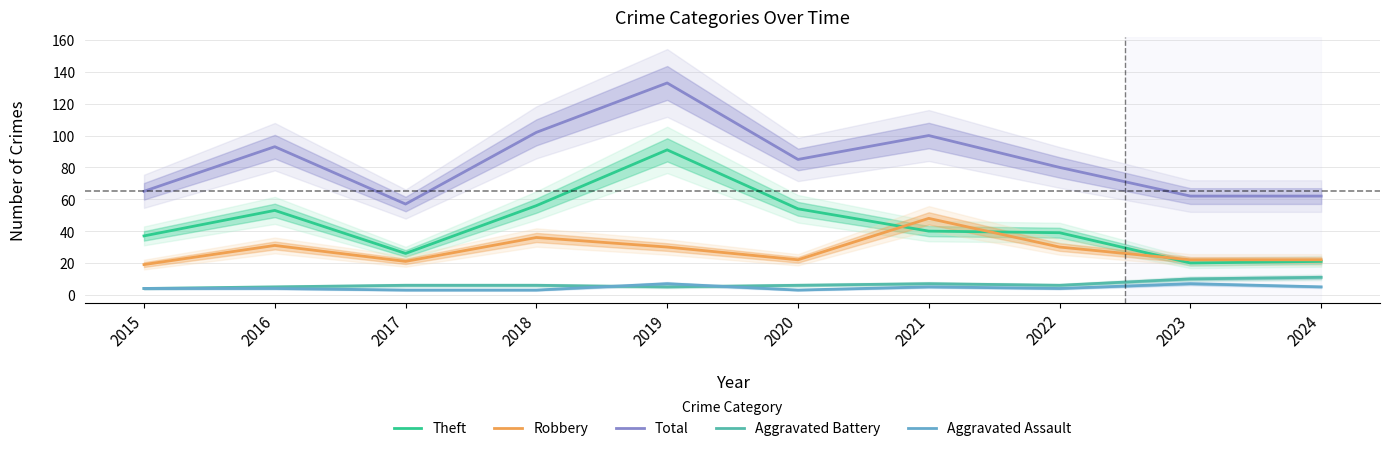

What is the value of the Theft point at the 7th from the left?

40